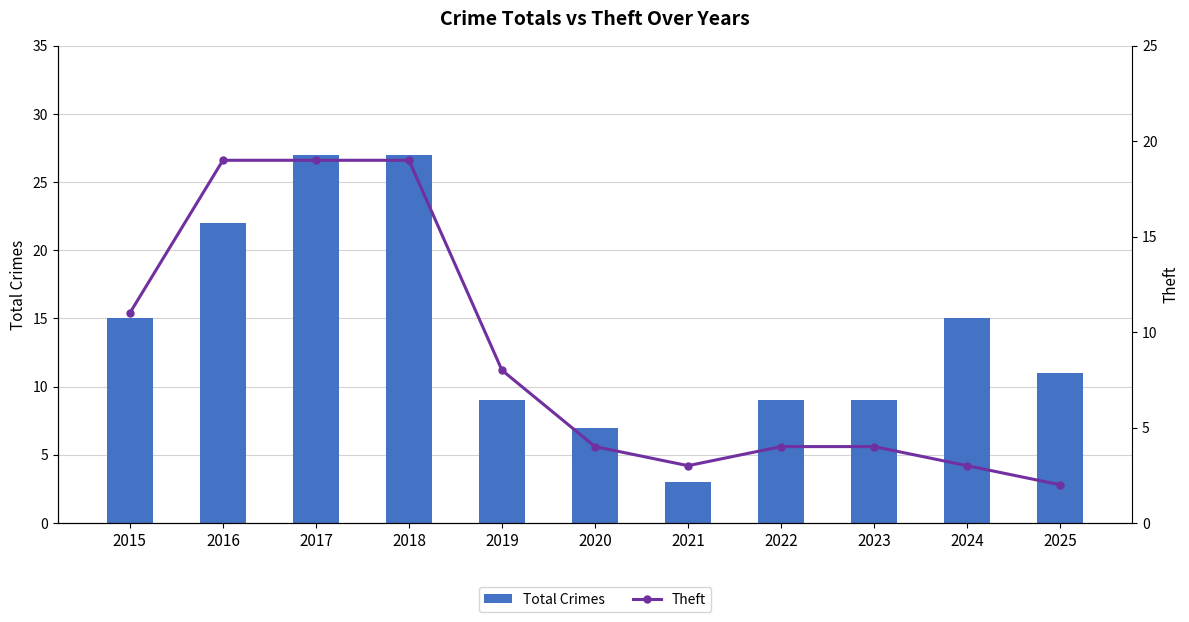

Reading left to right, extract all data points from this chart.

Total Crimes: 2015=15	2016=22	2017=27	2018=27	2019=9	2020=7	2021=3	2022=9	2023=9	2024=15	2025=11
Theft: 2015=11	2016=19	2017=19	2018=19	2019=8	2020=4	2021=3	2022=4	2023=4	2024=3	2025=2